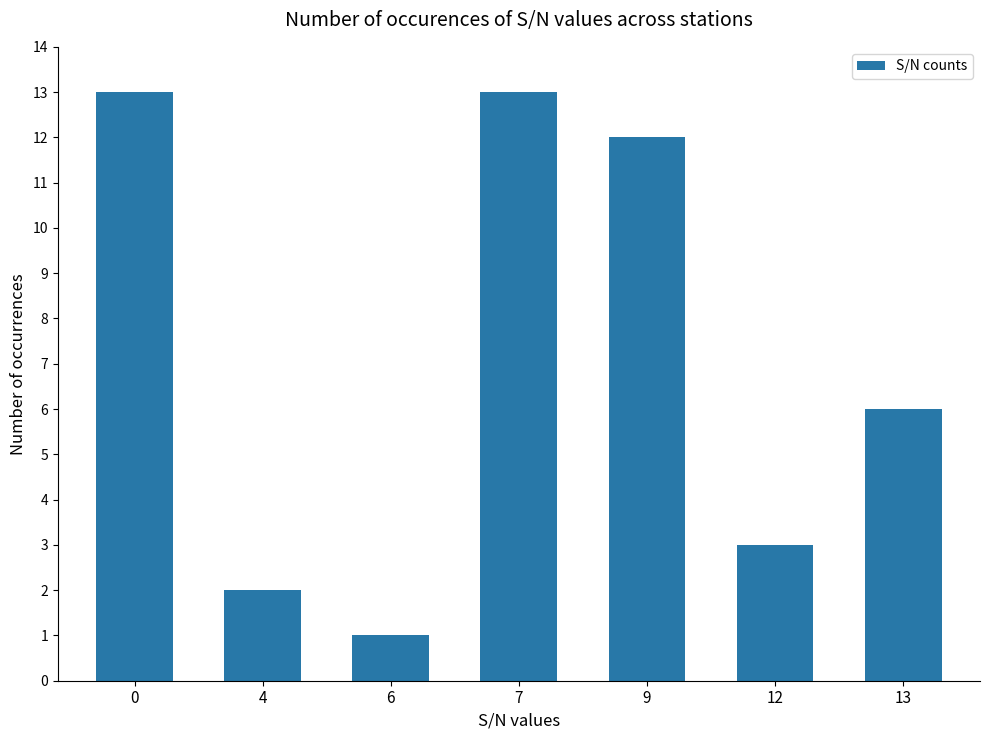

Reading left to right, what are all the values shown in this chart?

13	2	1	13	12	3	6